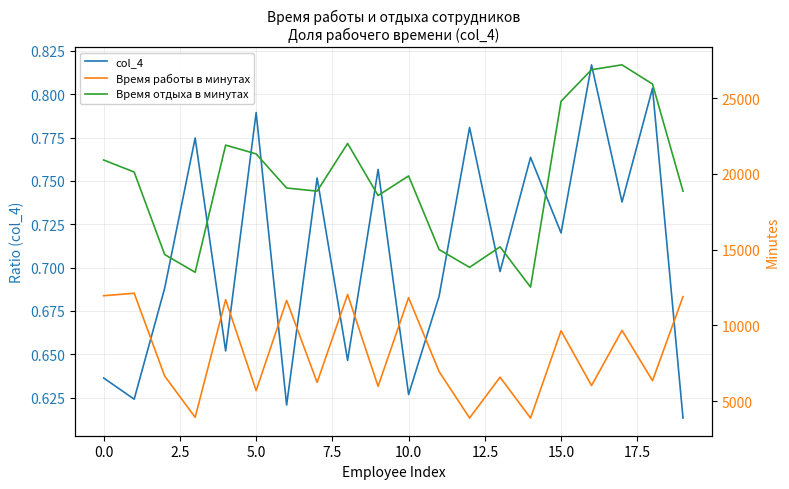

True or false: col_4 has a value of 0.8 at 10.0.

False